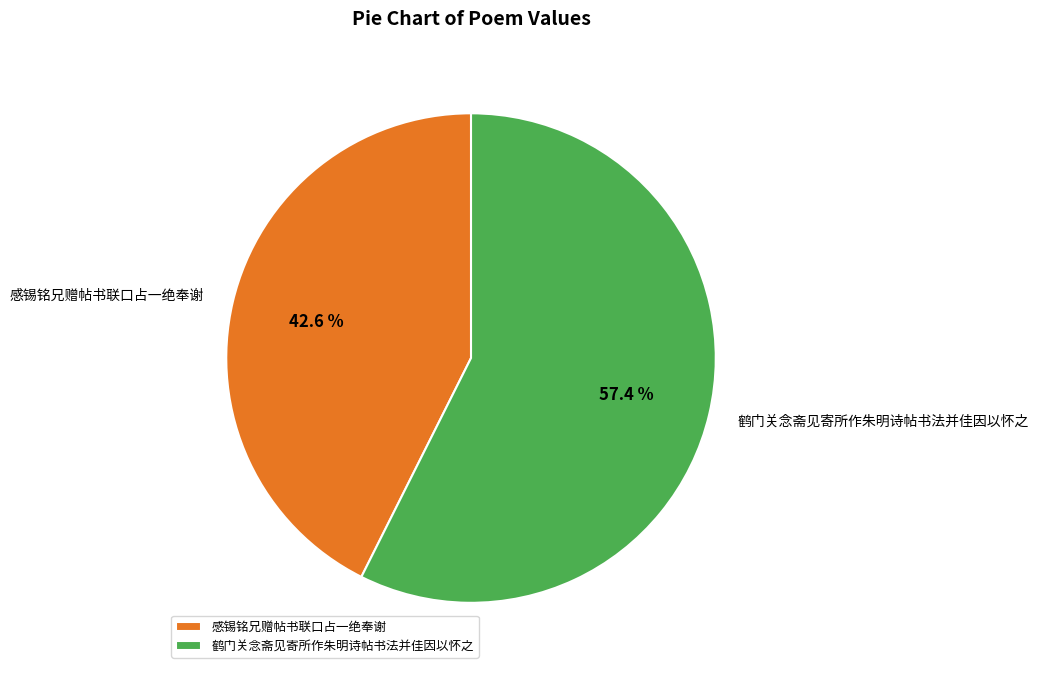

True or false: 鹤门关念斋见寄所作朱明诗帖书法并佳因以怀之 accounts for 57% of the total.

True